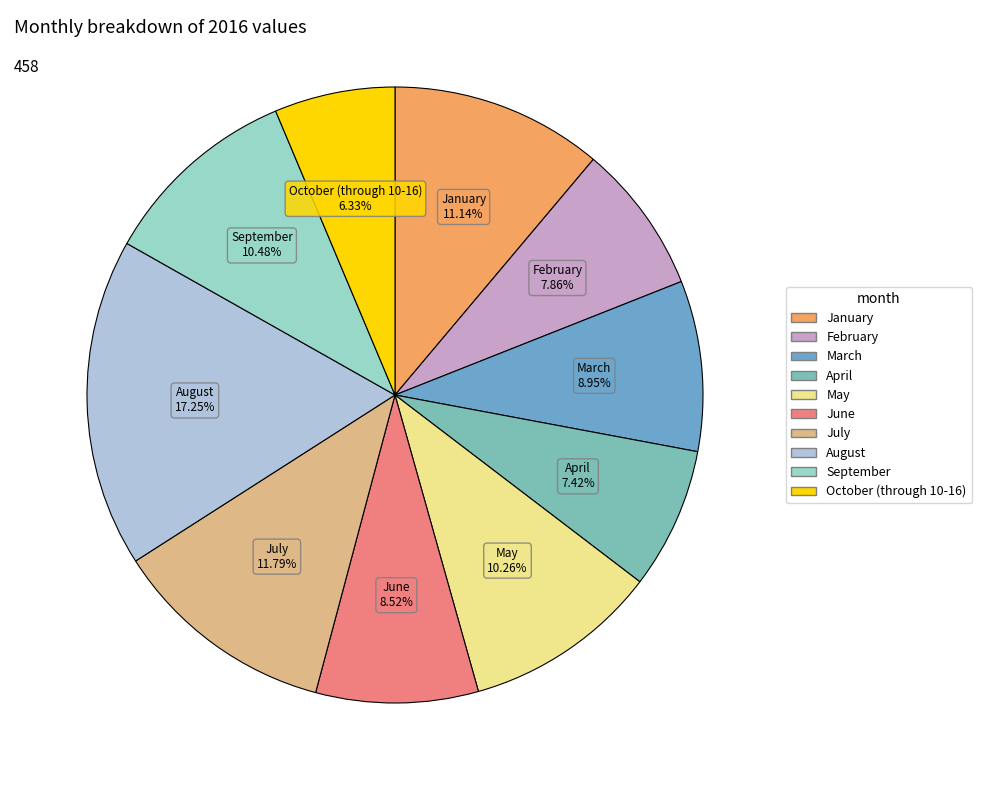

The August slice represents 9% of the pie. True or false?

False